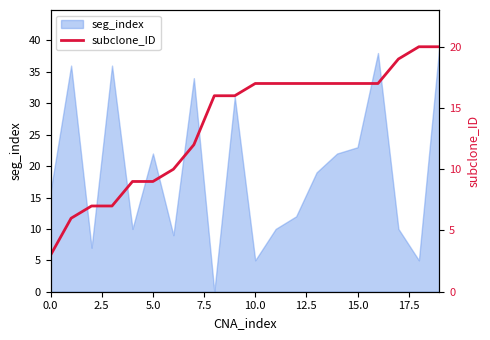

The value of seg_index at 0.0 is 16. True or false?

True